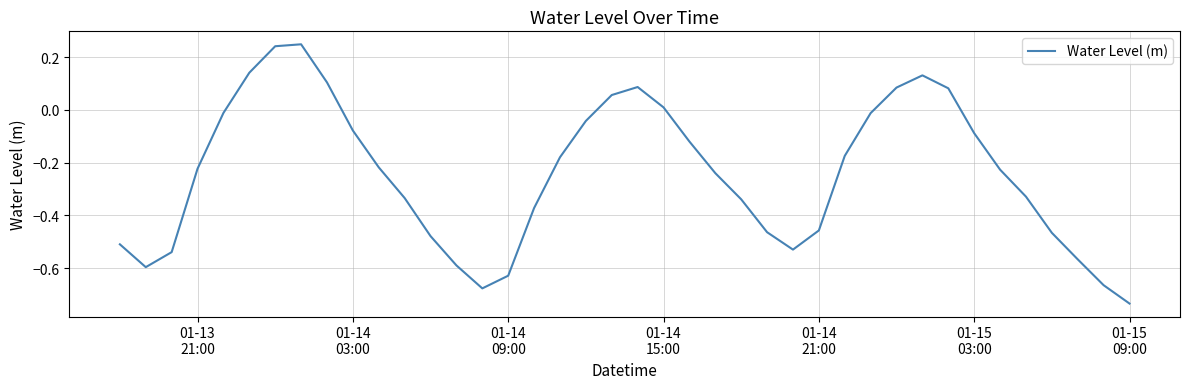

What is the difference between the maximum and minimum values?

1.0